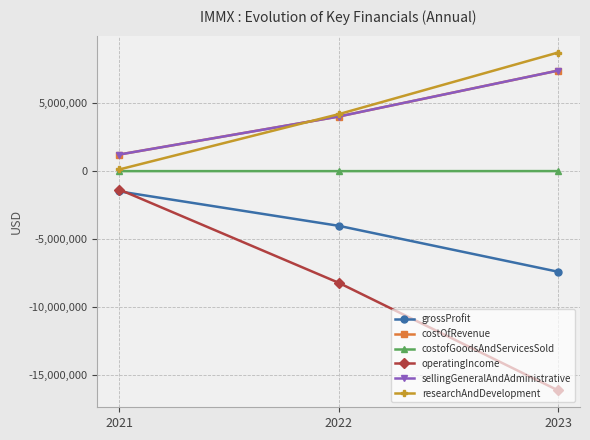

The value of operatingIncome at 2023 is -16141113. True or false?

True